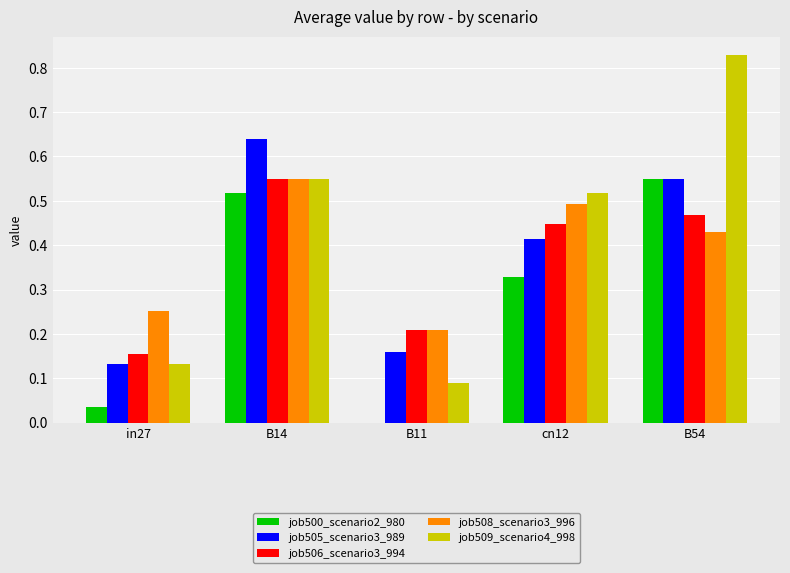

Which series changed the most between B11 and cn12?

job509_scenario4_998